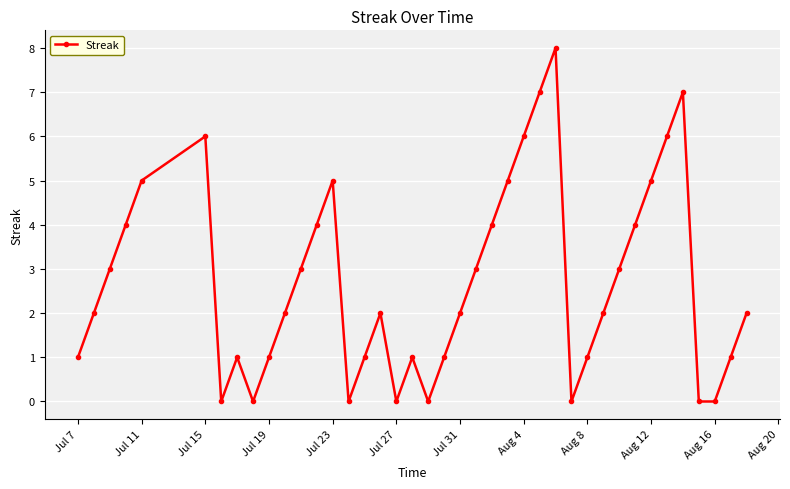

What is the greatest value displayed?

8